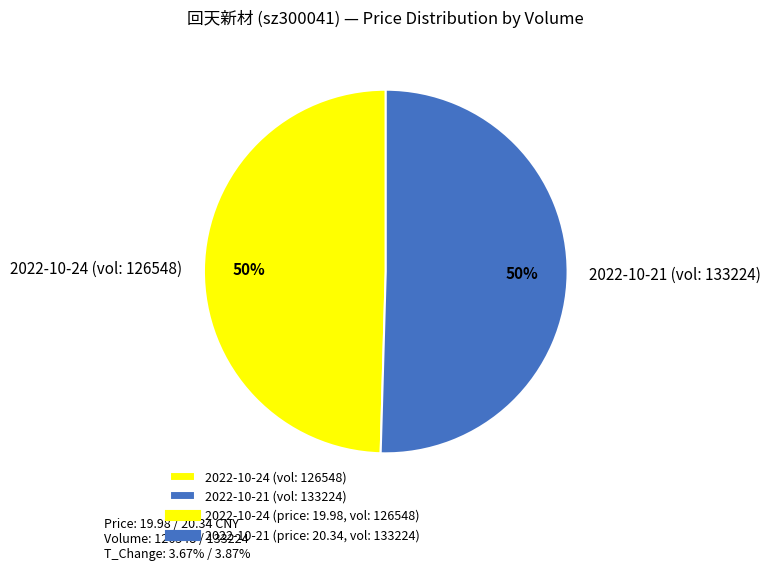

To the nearest percent, what is the combined percentage of 2022-10-24 (vol: 126548) and 2022-10-21 (vol: 133224)?

100%